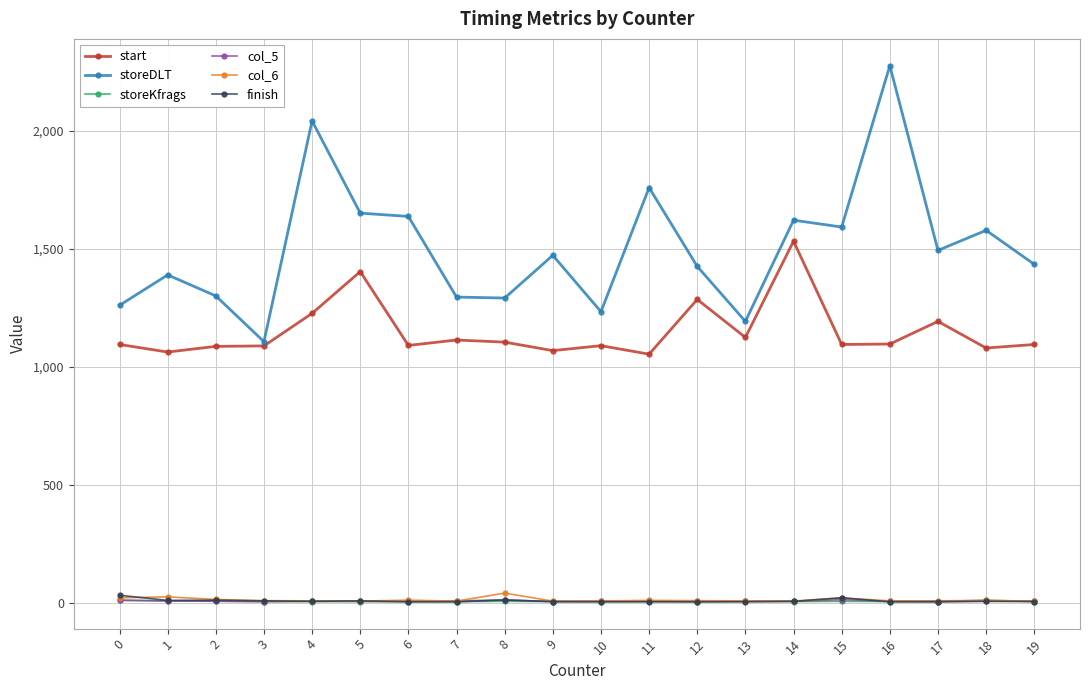

The value of col_6 at 19 is 7. True or false?

True